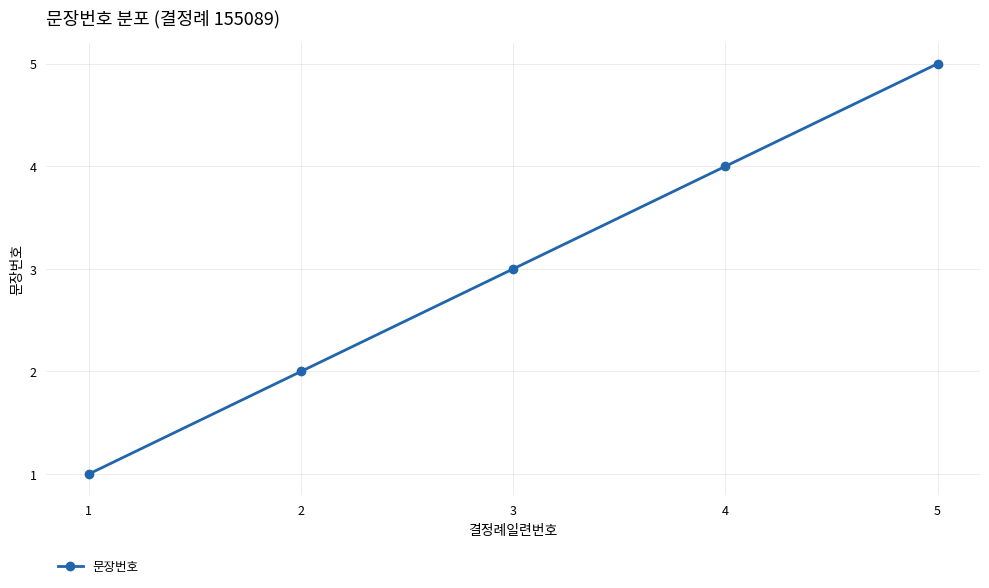

At which category does the chart reach its minimum across all series?

1